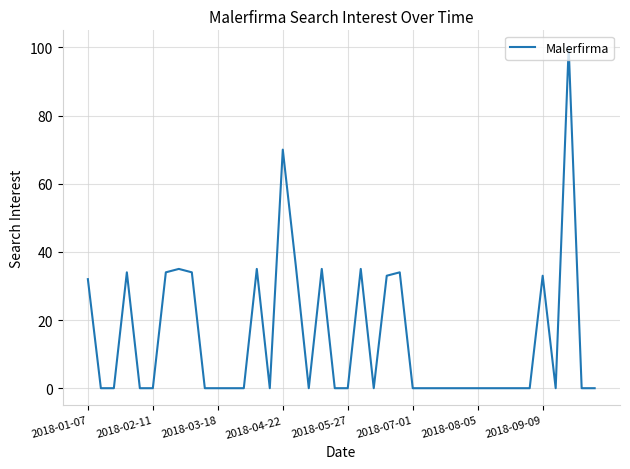

What is the difference between the maximum and minimum values?

100